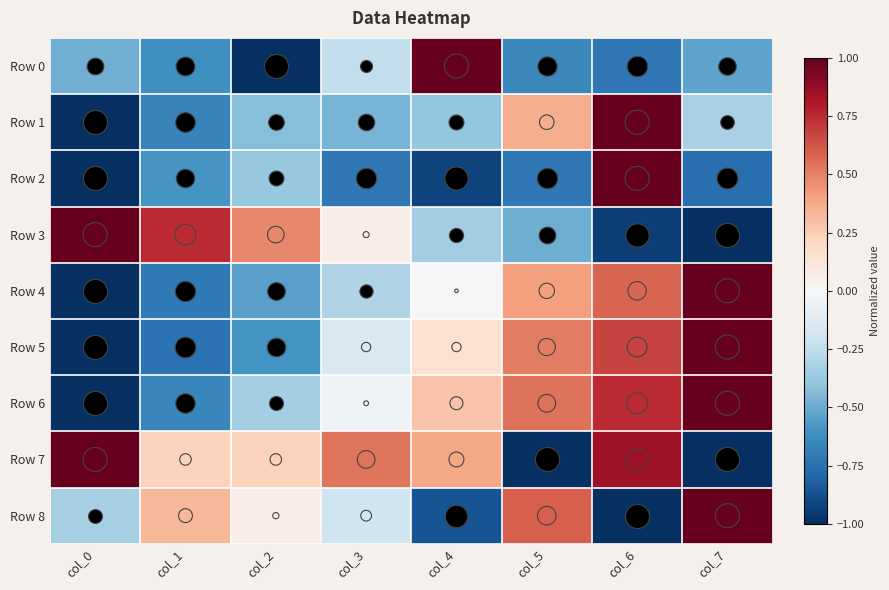

Which has a higher value, col_1 or col_2?

col_1